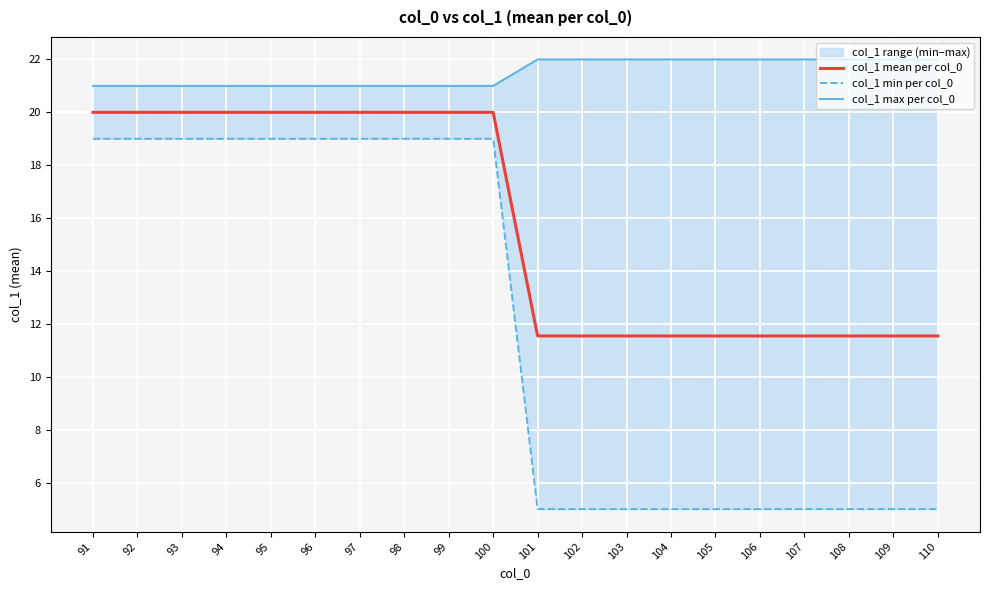

True or false: col_1 max per col_0 and col_1 min per col_0 cross at least once.

False